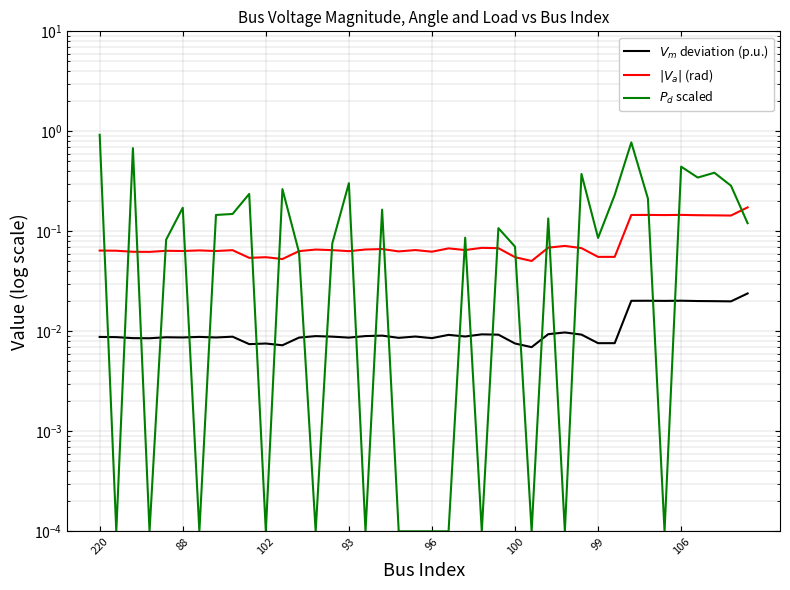

True or false: $|V_a|$ (rad) has a value of 0.1 at 99.

False